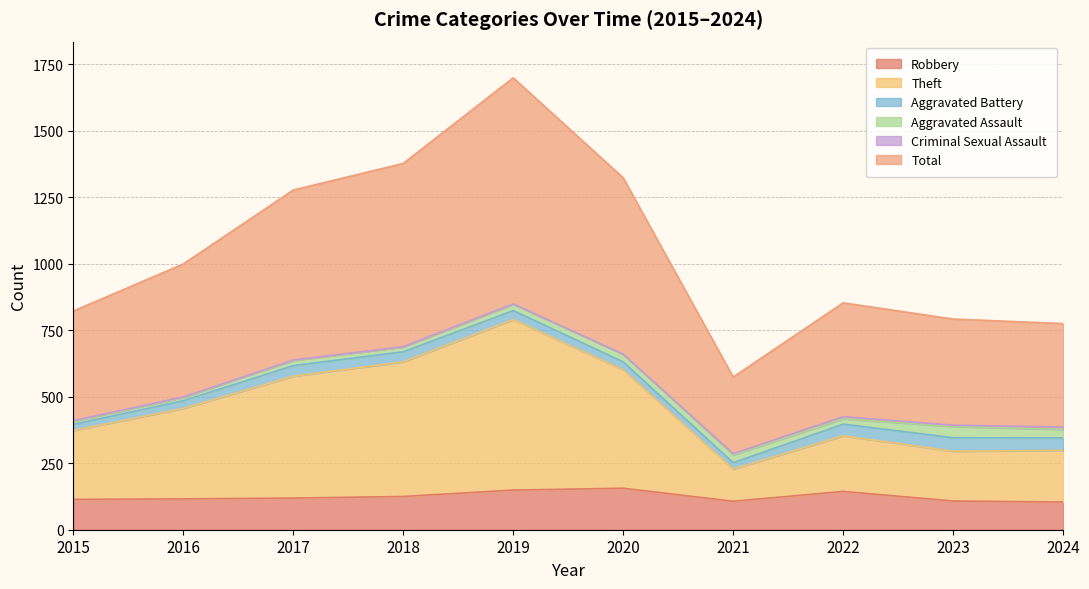

At which category is the sum across all series the highest?

2019